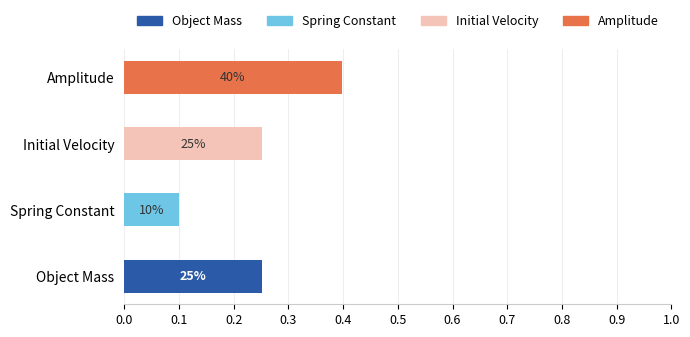

At which label does Object Mass reach its peak?

Object Mass